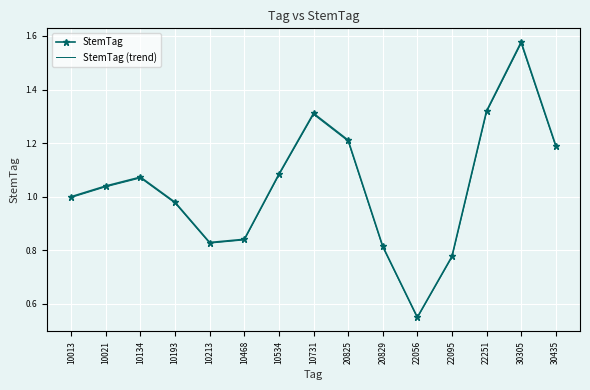

In StemTag (trend), how many points are lower than both neighbors (excluding endpoints)?

2